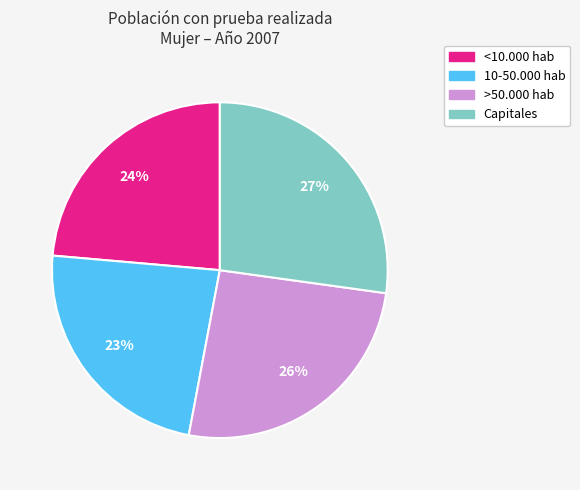

Count the number of slices in the pie.

4